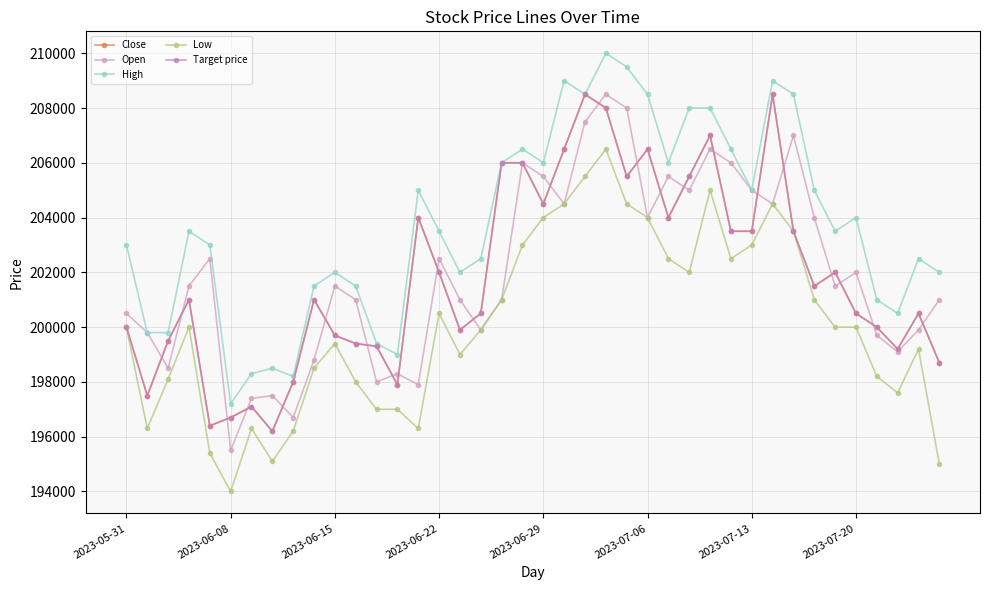

Is this an area chart (filled region under the line)?

No